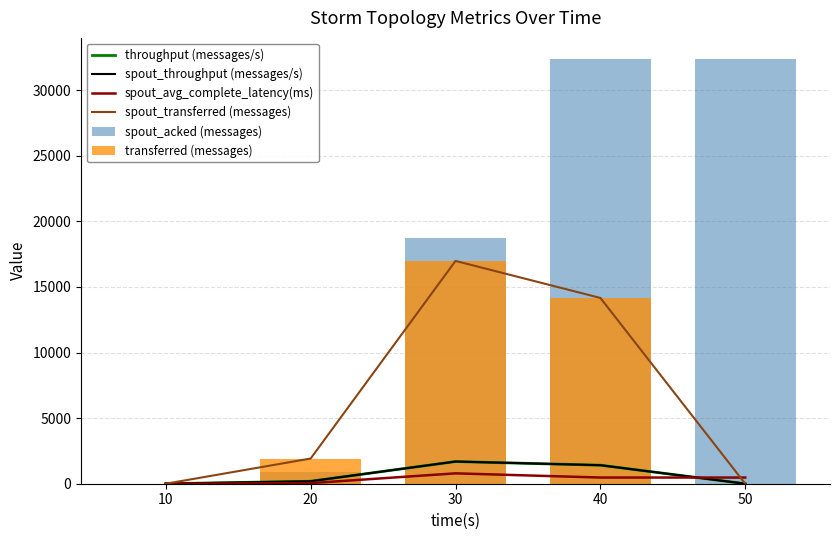

At which label is transferred (messages) closest to 8490?

40